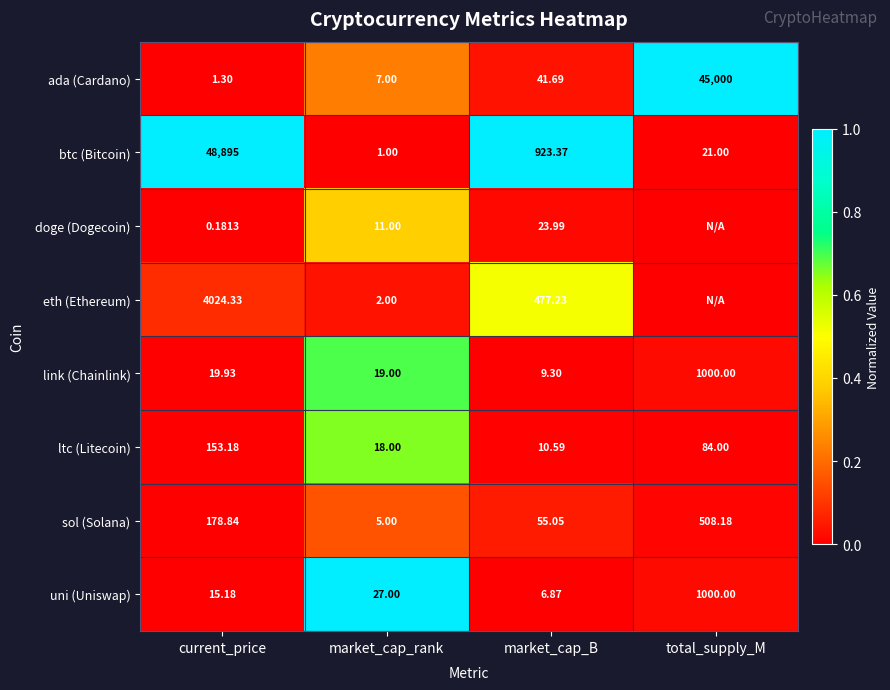

Is the value of doge (Dogecoin) at current_price greater than the value of ada (Cardano) at market_cap_B?

No